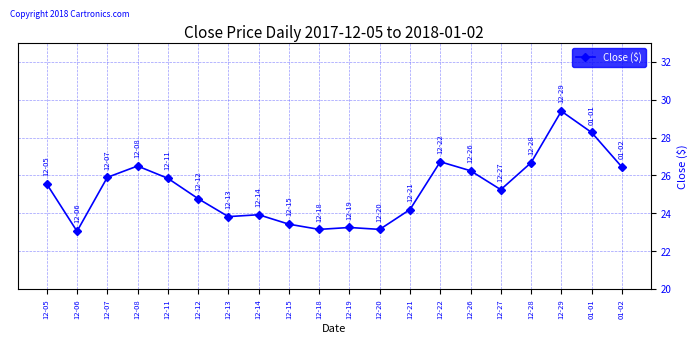

At which label does the data first exceed 25?

12-05